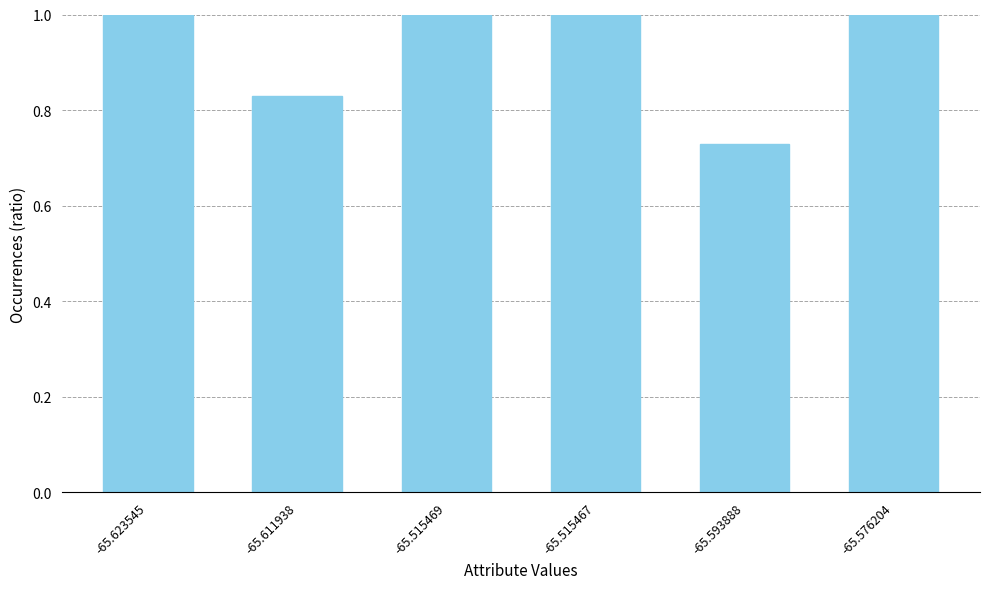

Is it true that the value at -65.593888 is 1.3?

False